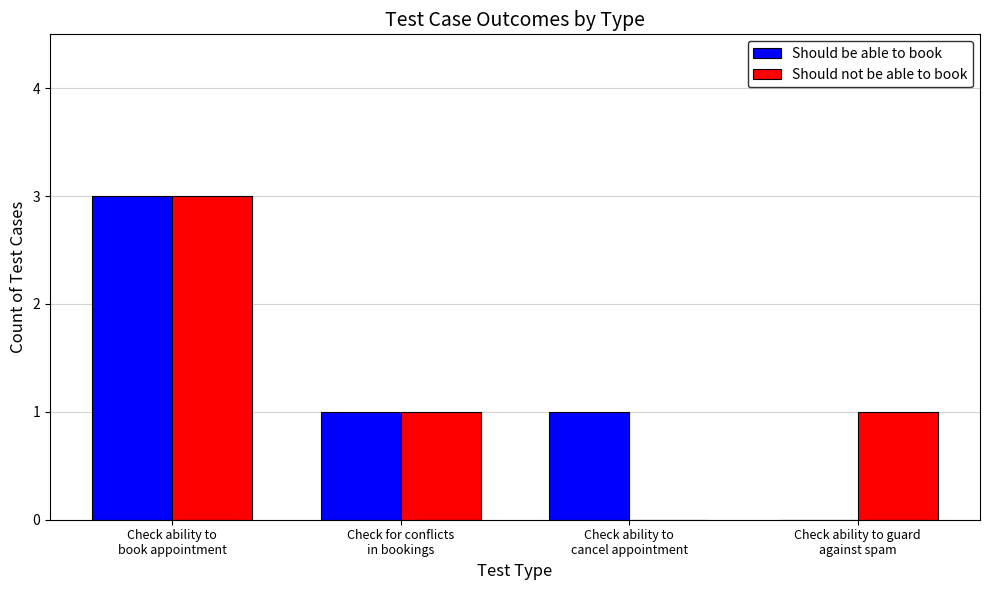

How many groups of bars are there?

4